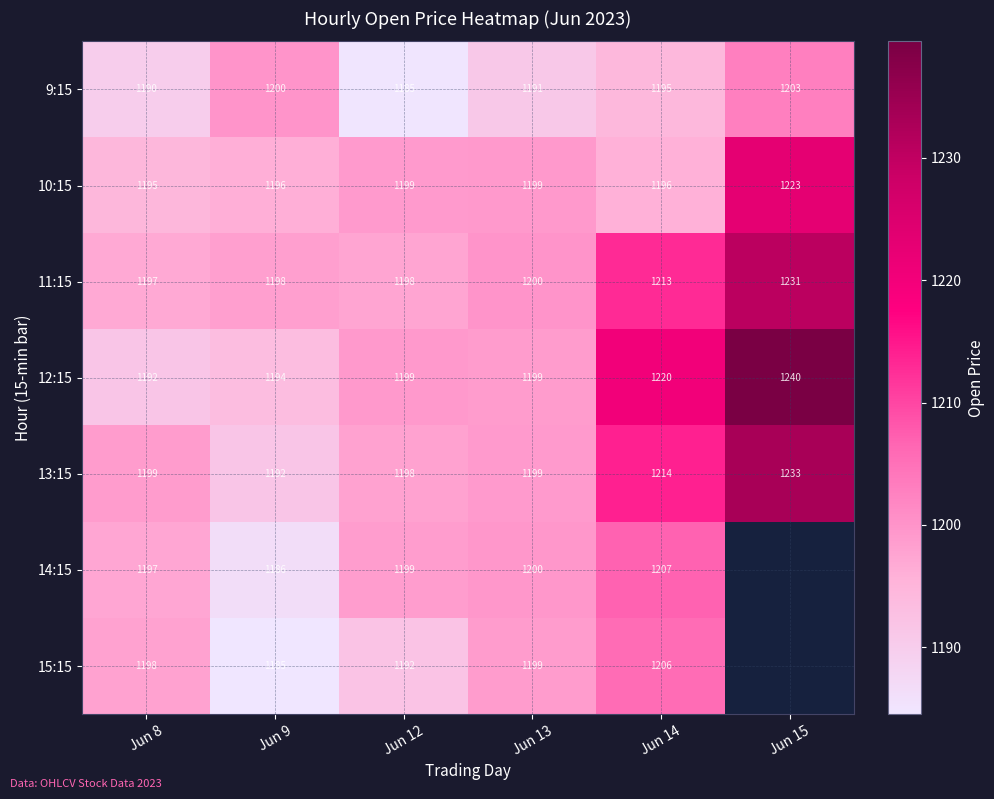

Between Jun 15 and Jun 9, which is larger?

Jun 15